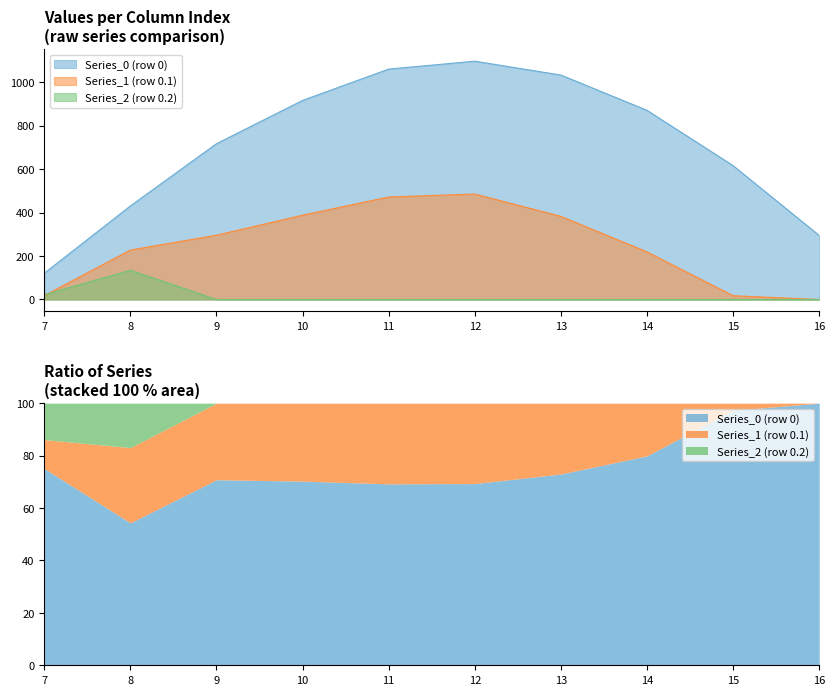

Reading left to right, extract all data points from this chart.

Series_0 (row 0): 120.6	430.3	716.9	916.2	1060.3	1096.7	1032.9	870.6	615.9	294.5
Series_1 (row 0.1): 17.7	227.5	295.9	388.1	471.7	485.4	382.7	219.2	17.3	0.0
Series_2 (row 0.2): 22.3	134.2	0.0	0.0	0.0	0.0	0.0	0.0	0.0	0.0